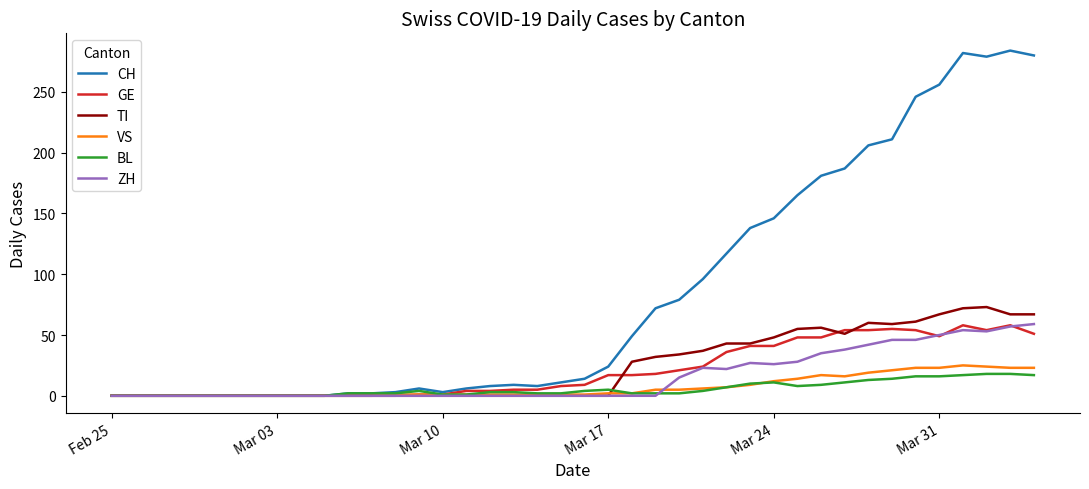

What is the maximum value shown in the chart?

284